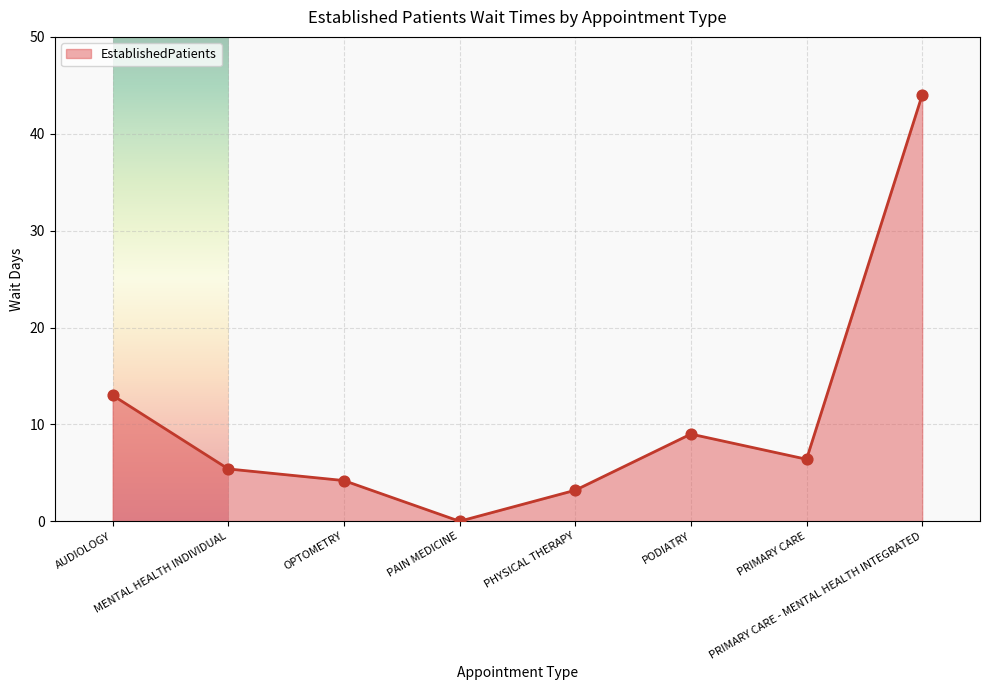

Approximately how many times larger is the value at PRIMARY CARE - MENTAL HEALTH INTEGRATED compared to OPTOMETRY?

10.5